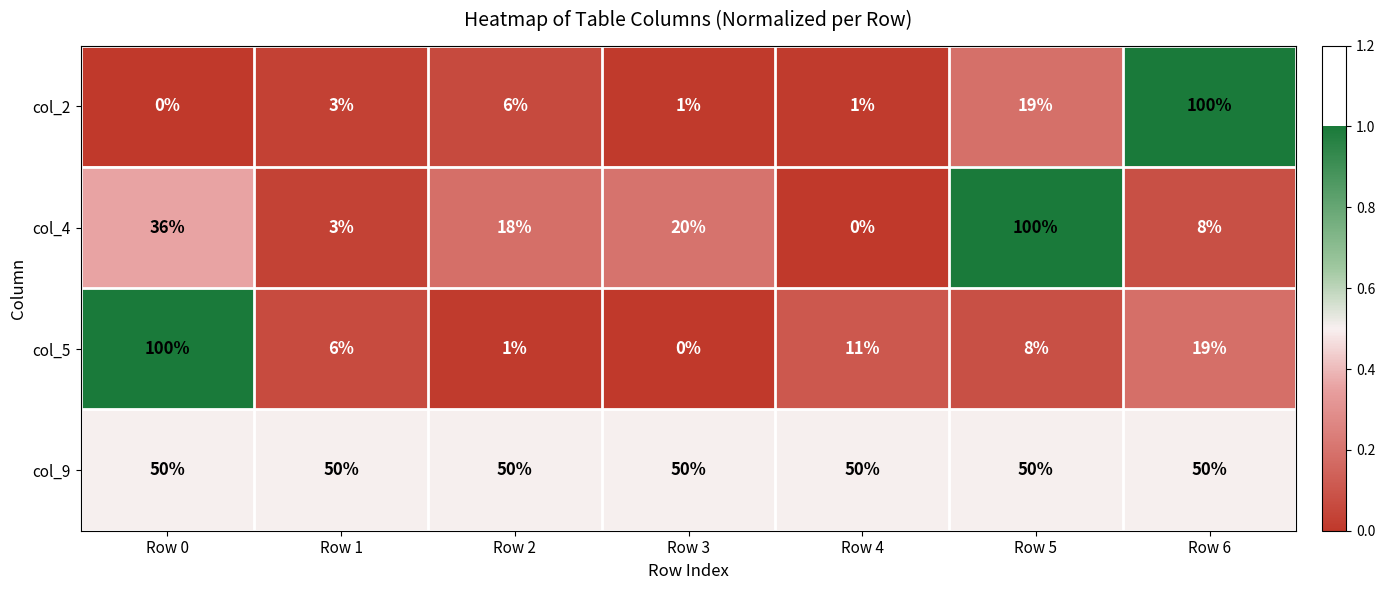

What is the difference between the maximum and minimum values in the col_2 series?

100